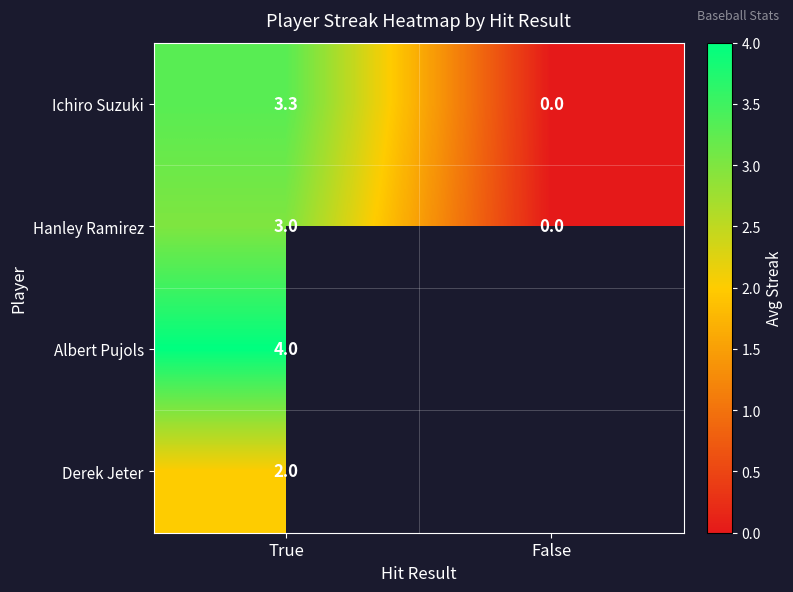

At which label does Ichiro Suzuki first exceed 3?

True